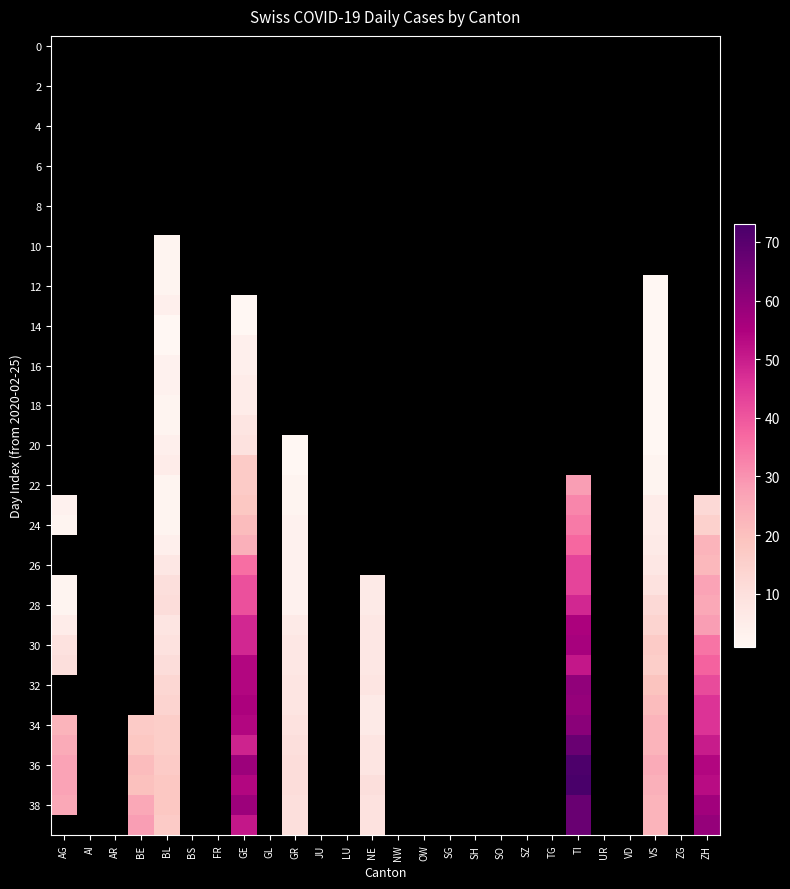

Which has a higher value, FR or JU?

JU